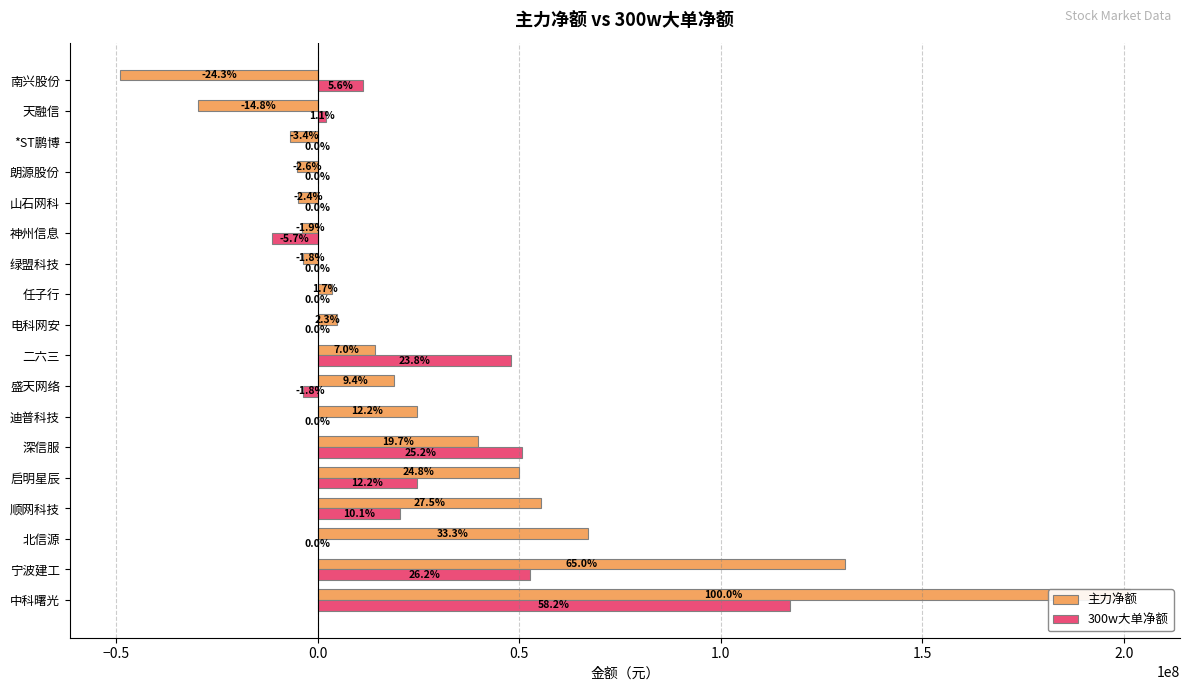

How many values in the 主力净额 series are below 14155999?

9